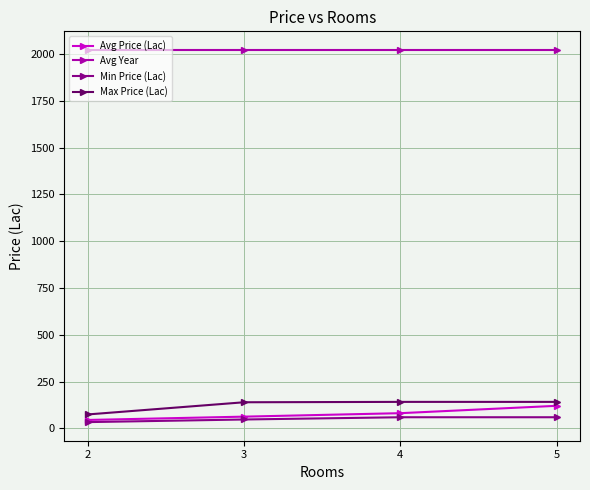

True or false: Avg Year and Max Price (Lac) intersect in this chart.

False